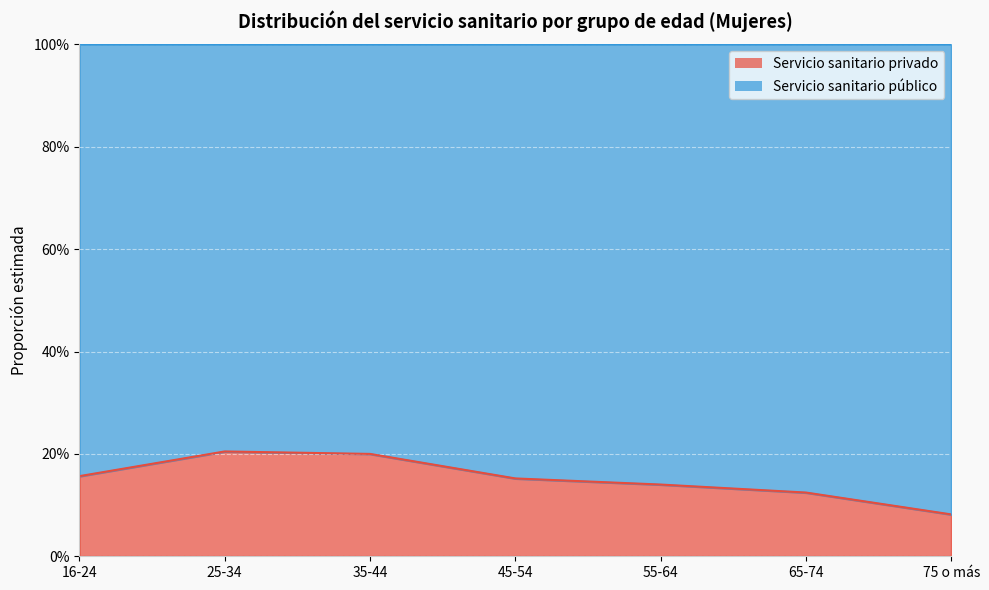

Reading left to right, what are all the values shown in this chart?

0.2	0.2	0.2	0.2	0.1	0.1	0.1